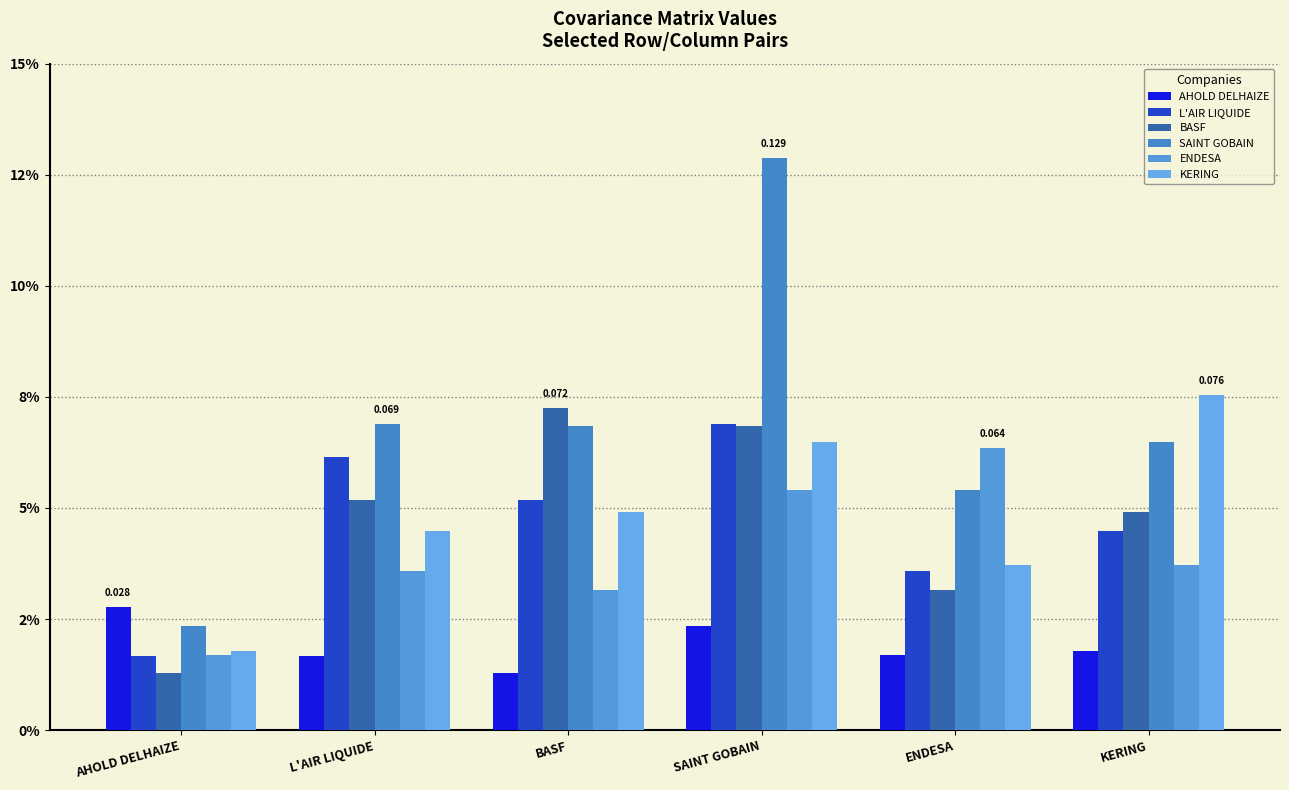

Does the chart contain any negative values?

No